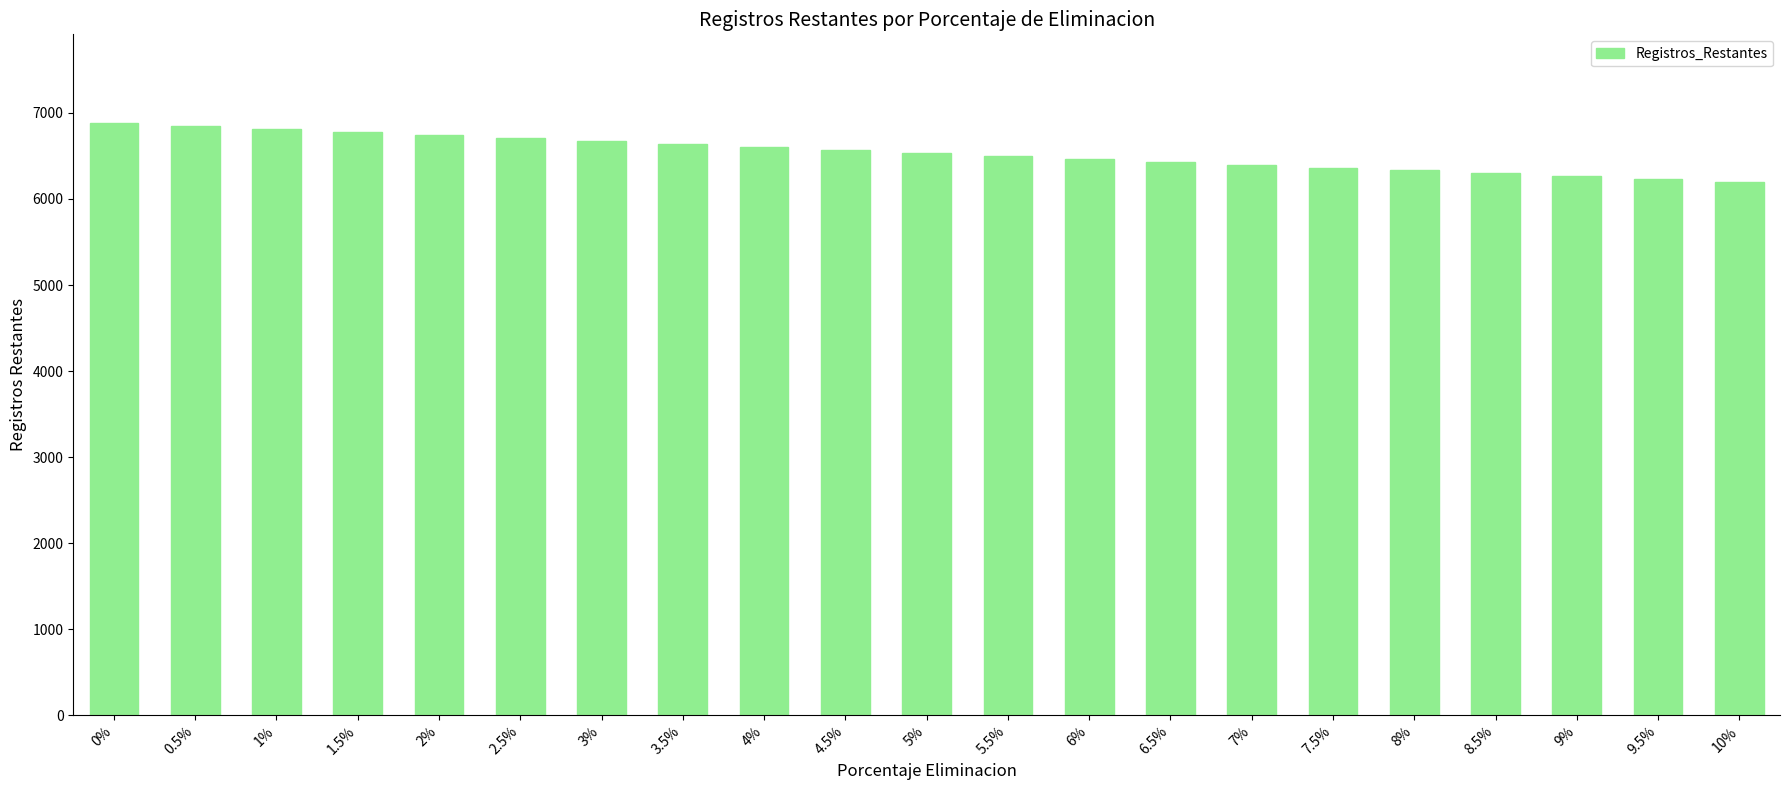

Approximately how many times larger is the value at 0.5% compared to 6%?

1.1